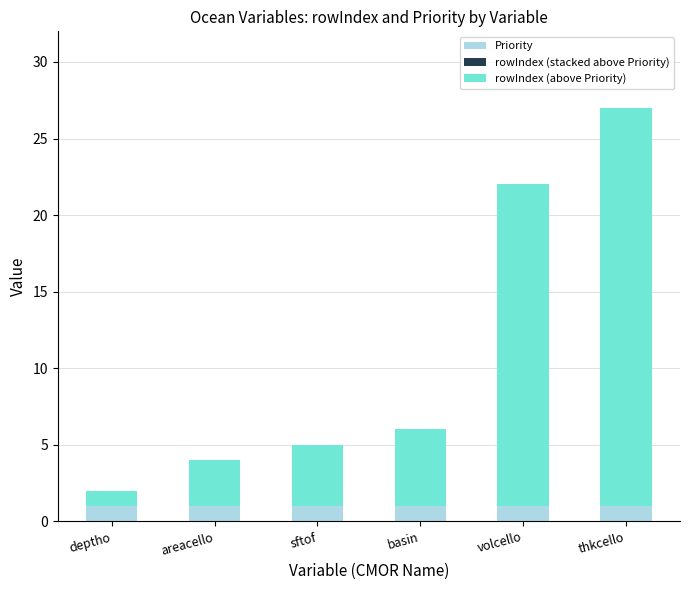

The value of rowIndex (stacked above Priority) at thkcello is 0. True or false?

False